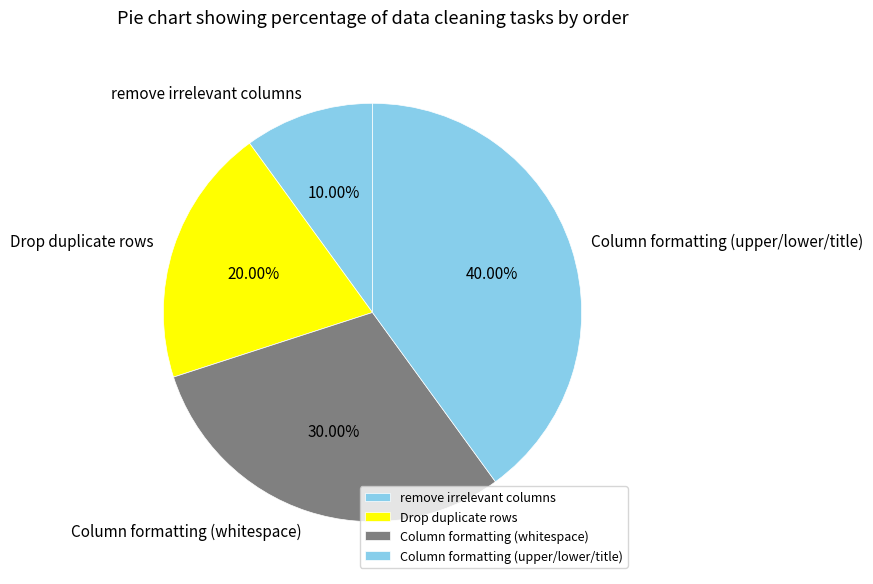

Which category has the biggest portion of the pie?

Column formatting (upper/lower/title)